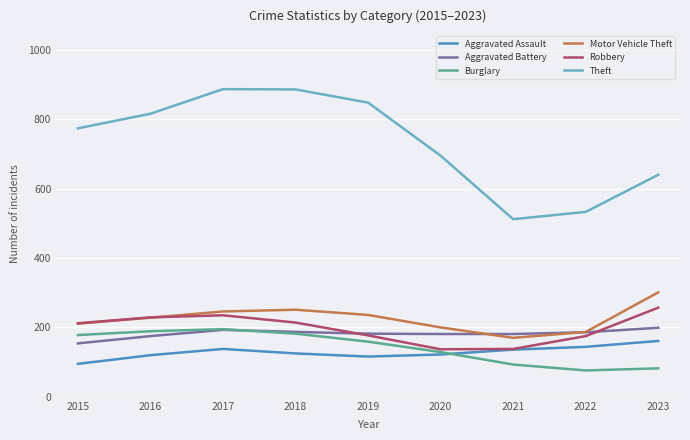

Is it true that Burglary equals 132 at 2022?

False